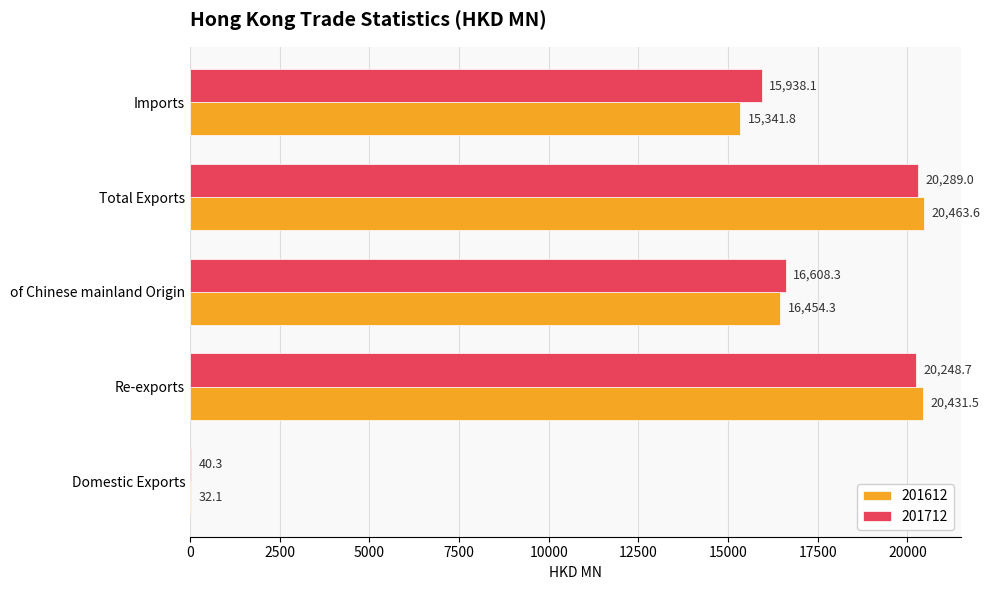

Between Total Exports and Imports, which series saw the biggest shift?

201612